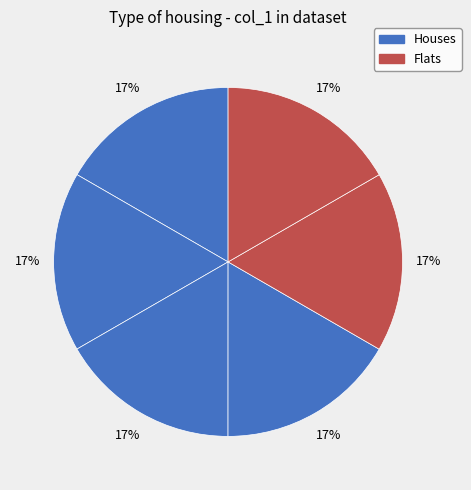

Count the number of slices in the pie.

6